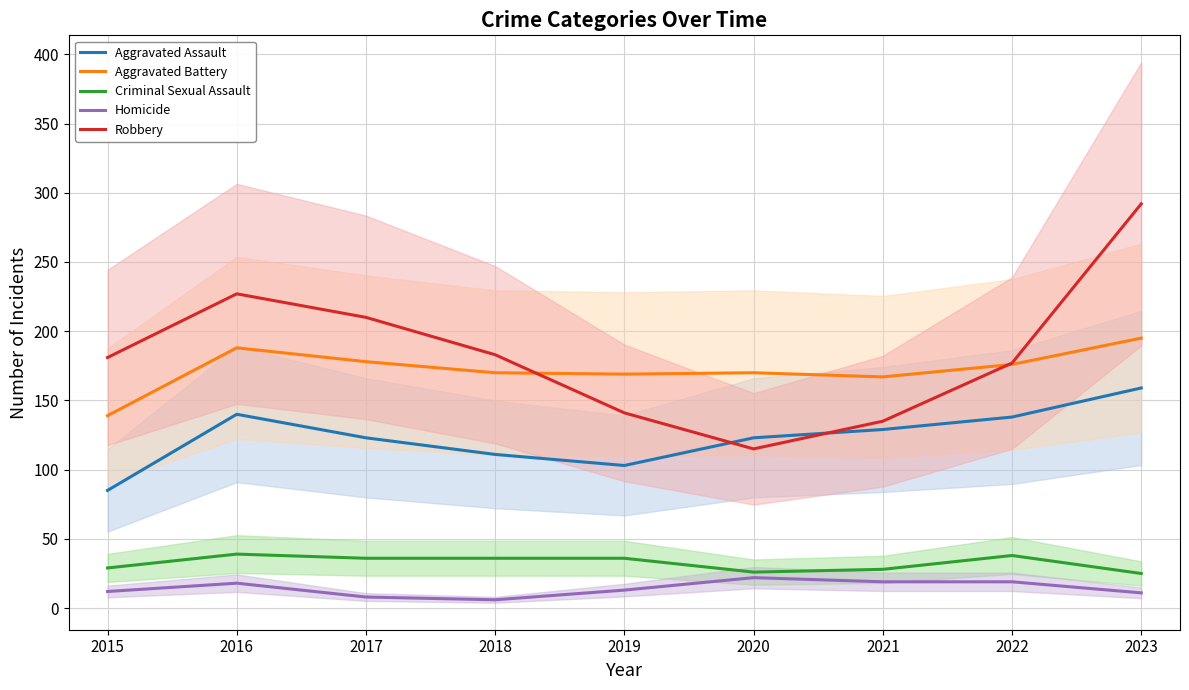

What are all the series names shown in the legend?

Aggravated Assault, Aggravated Battery, Criminal Sexual Assault, Homicide, Robbery